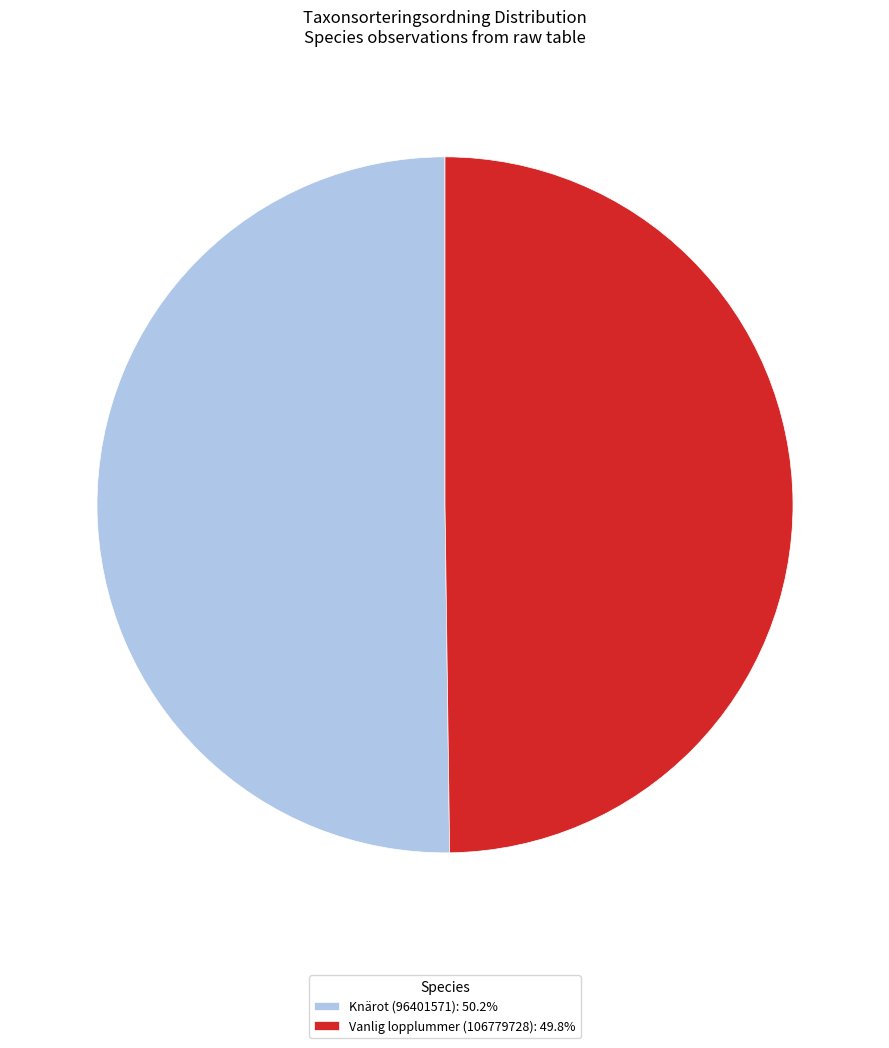

Approximately how many times larger is the value at Knärot (96401571): 50.2% compared to Vanlig lopplummer (106779728): 49.8%?

1.0